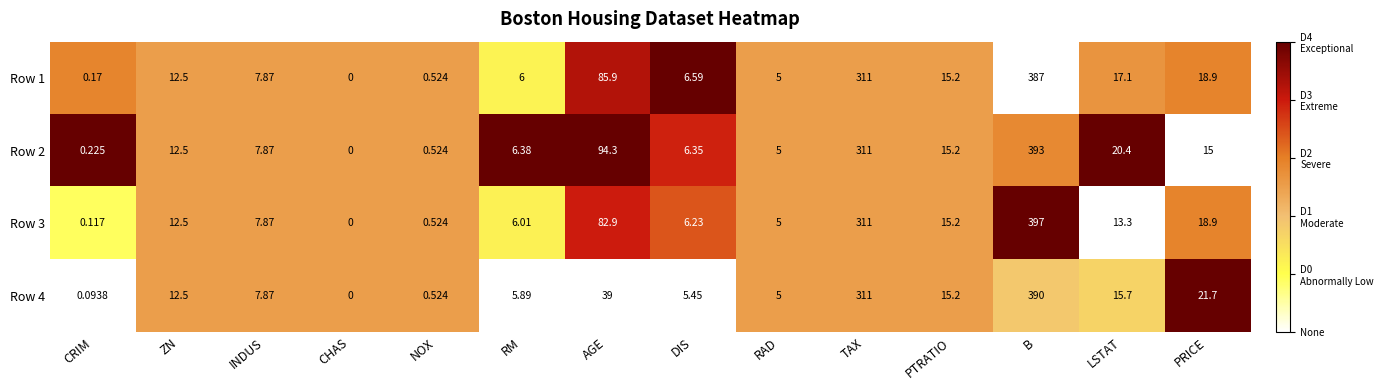

How many values in the Row 3 series exceed 12?

7